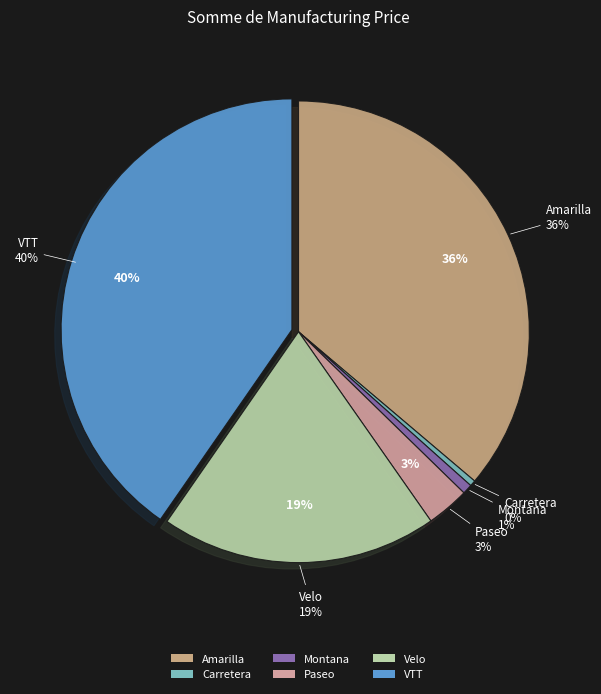

How many segments does this pie chart have?

6